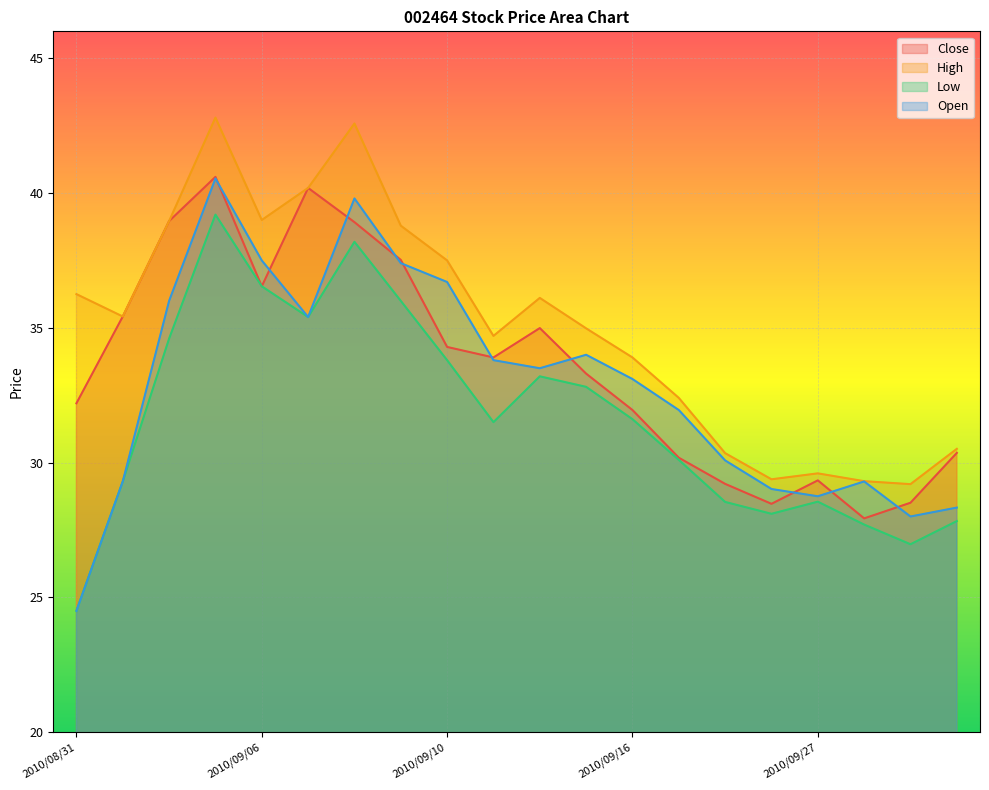

Where is the first local minimum for Open?

2010/09/07